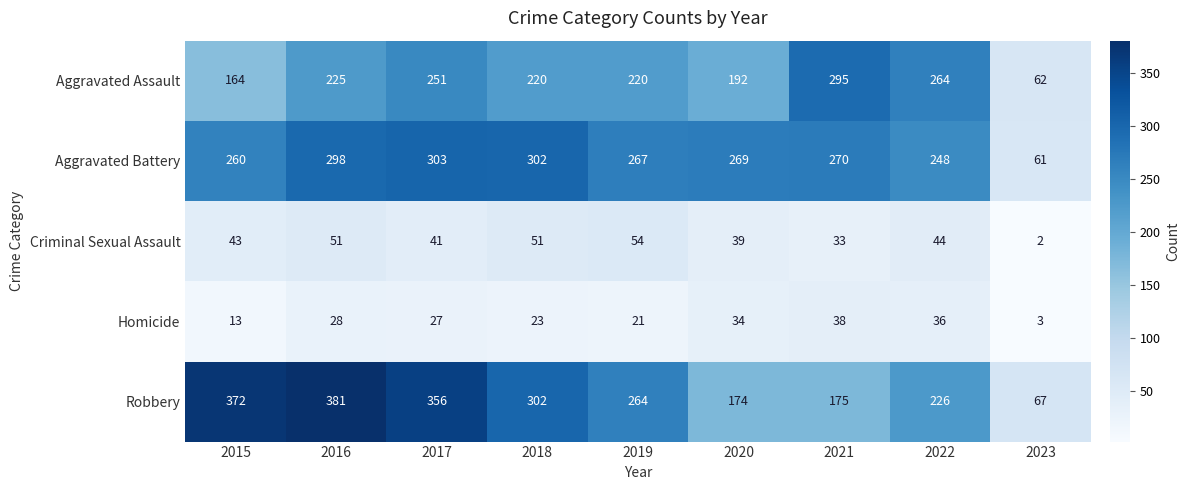

What is the difference between the maximum and minimum values in the Homicide series?

35